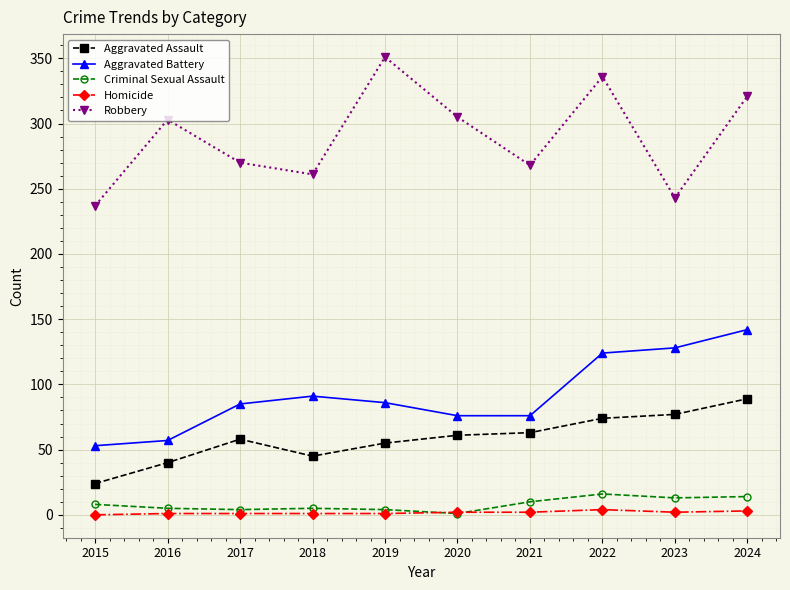

Is the value of Robbery at 2015 greater than the value of Aggravated Assault at 2015?

Yes